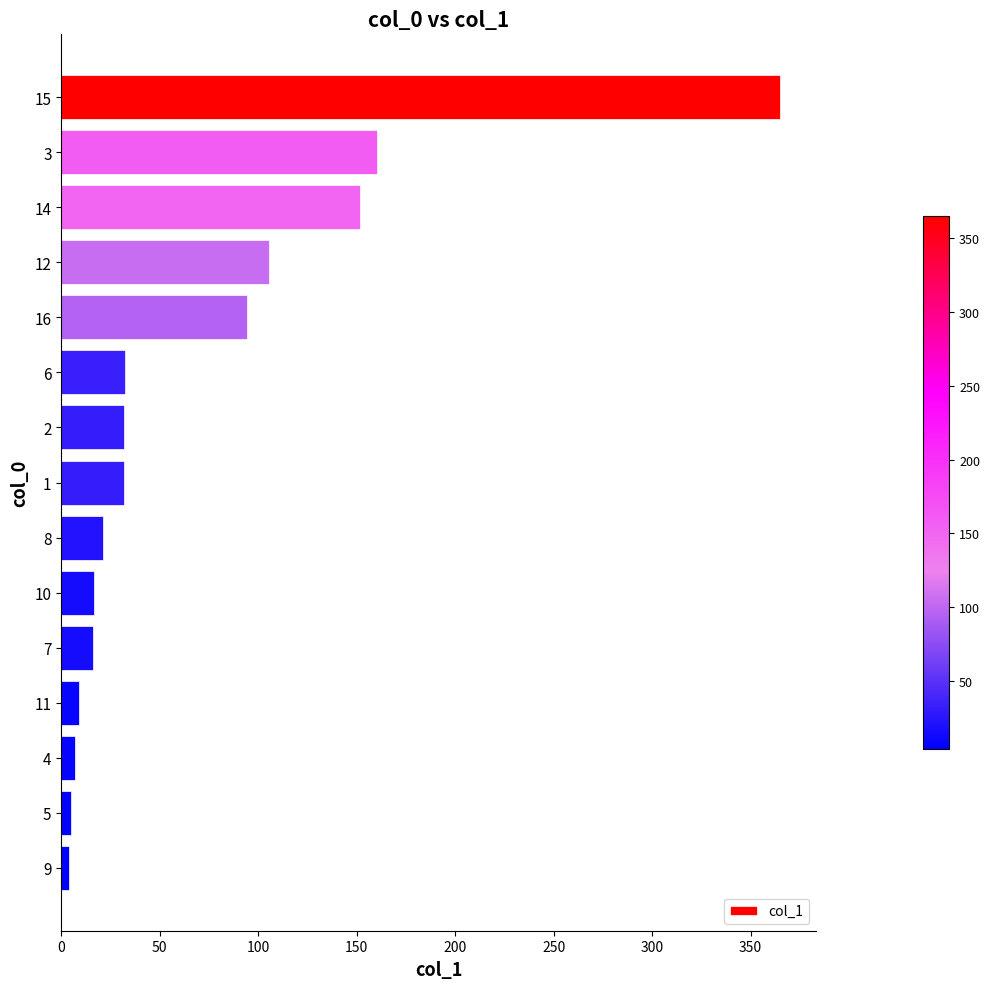

At which category does the chart reach its peak across all series?

15